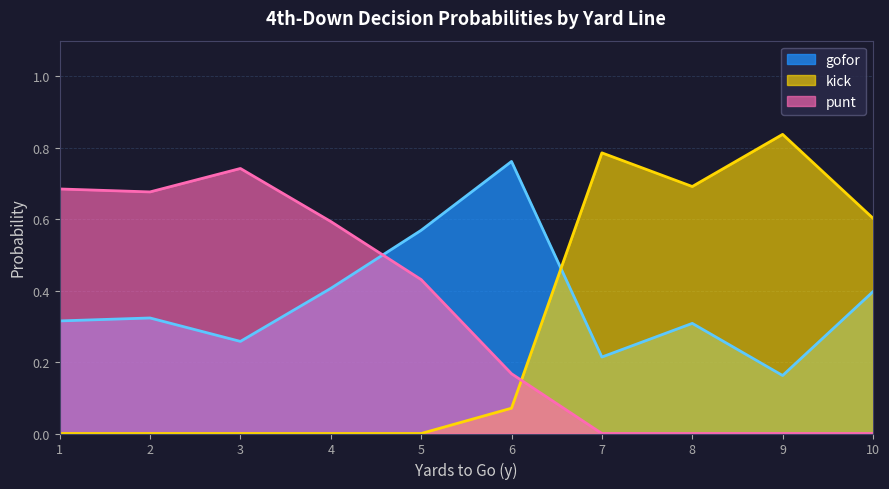

Read the punt value at 1.

0.7